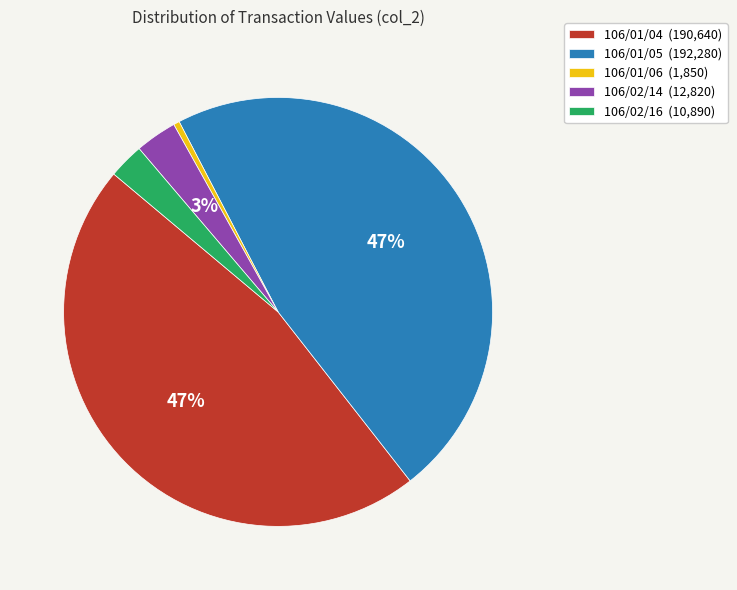

Which slice is the smallest?

106/01/06 (1,850)